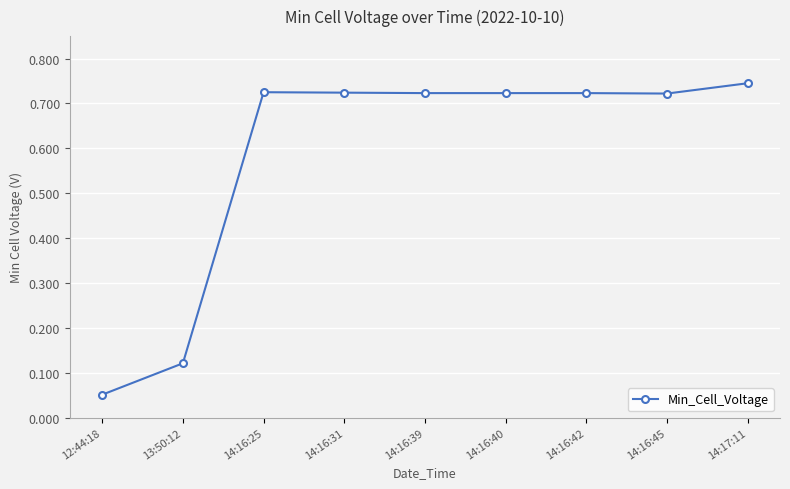

What is the sum of the values at 14:16:45 and 14:16:39?

1.4